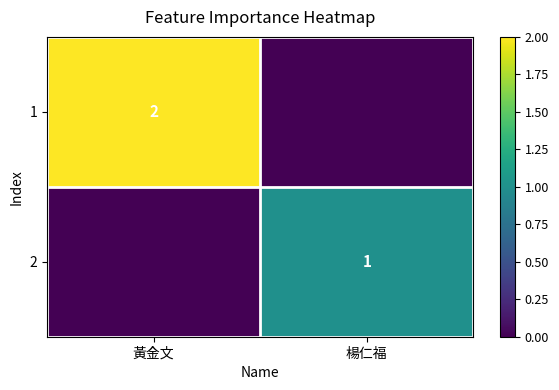

The 2 series shows 1 at 楊仁福. True or false?

True